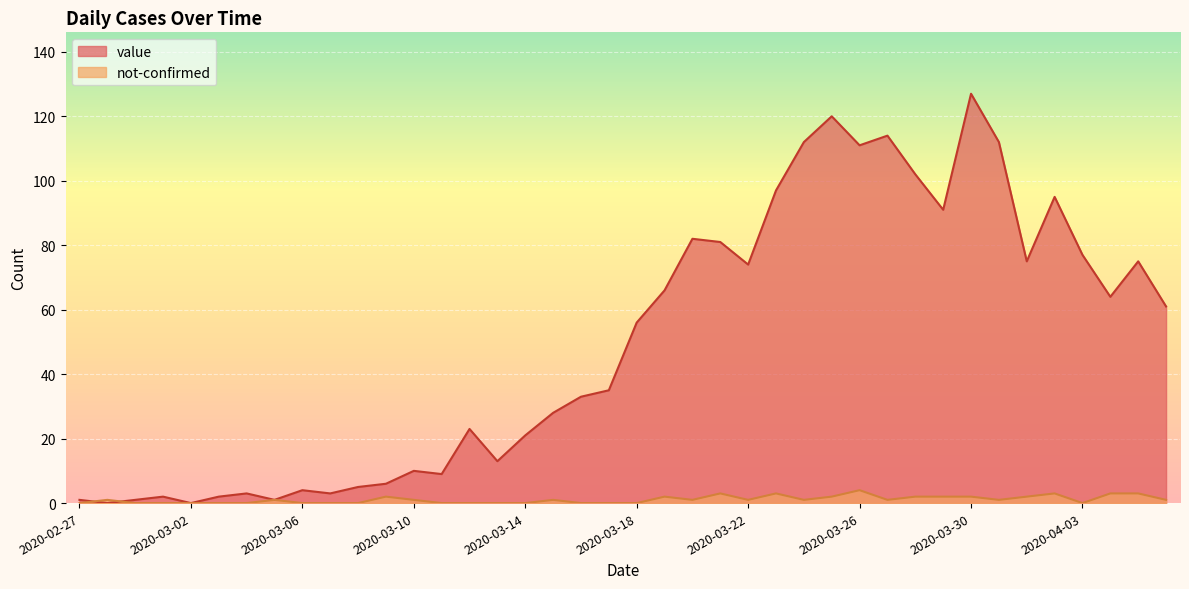

How many data points in value are less than 56?

20